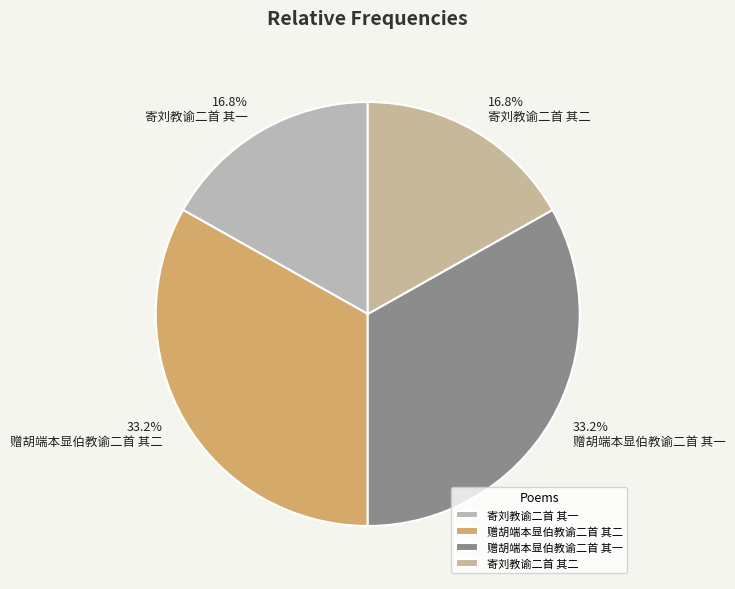

Which category has the biggest portion of the pie?

赠胡端本显伯教谕二首 其一